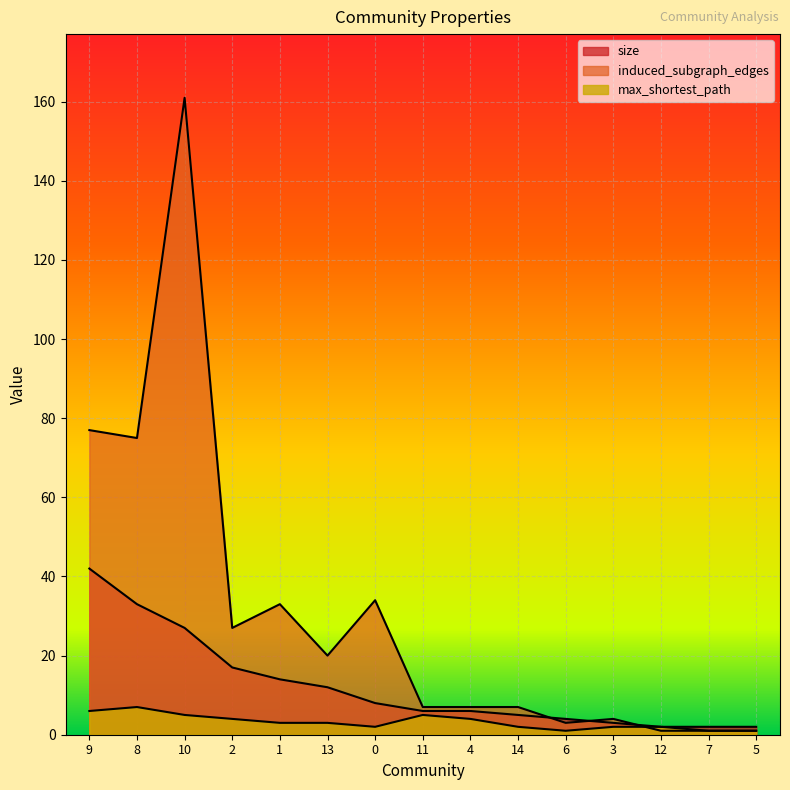

True or false: induced_subgraph_edges has a value of 10 at 14.

False